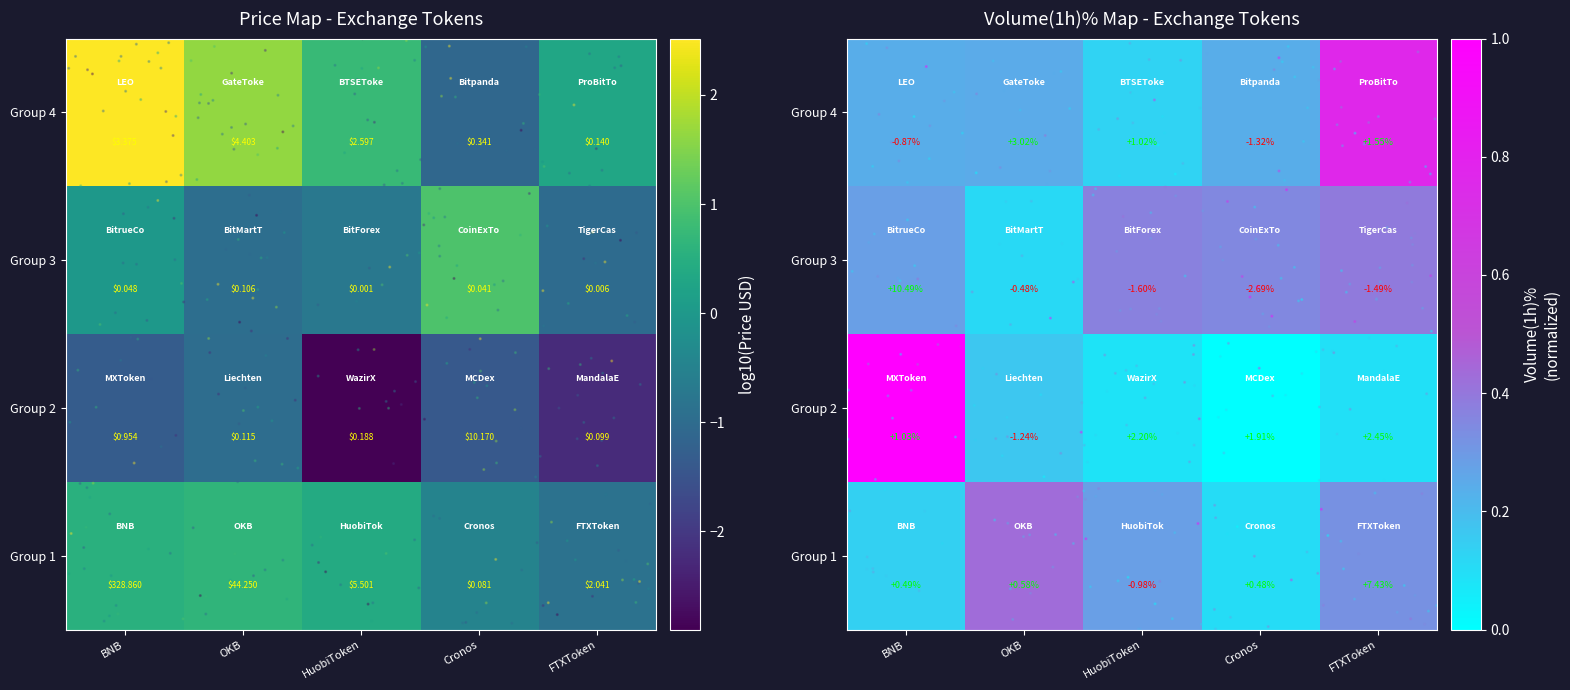

Which label corresponds to the largest value in the chart?

BNB